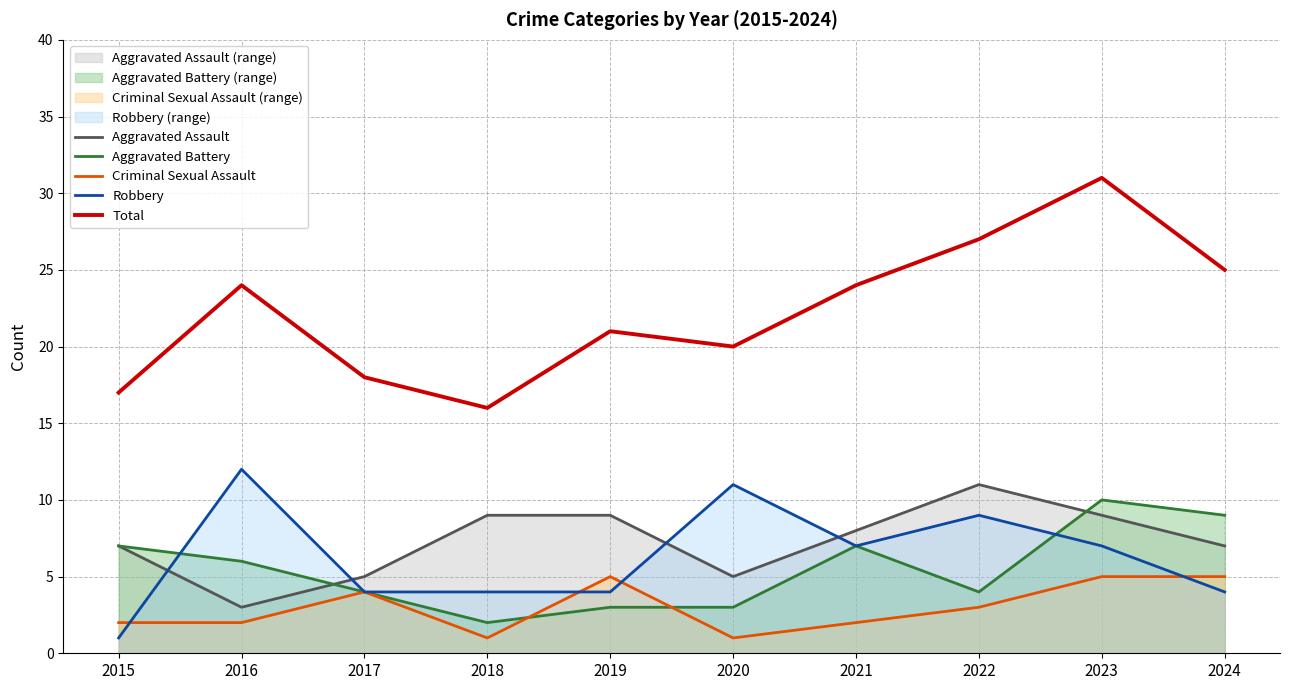

Is it true that Aggravated Battery equals 7 at 2023?

False